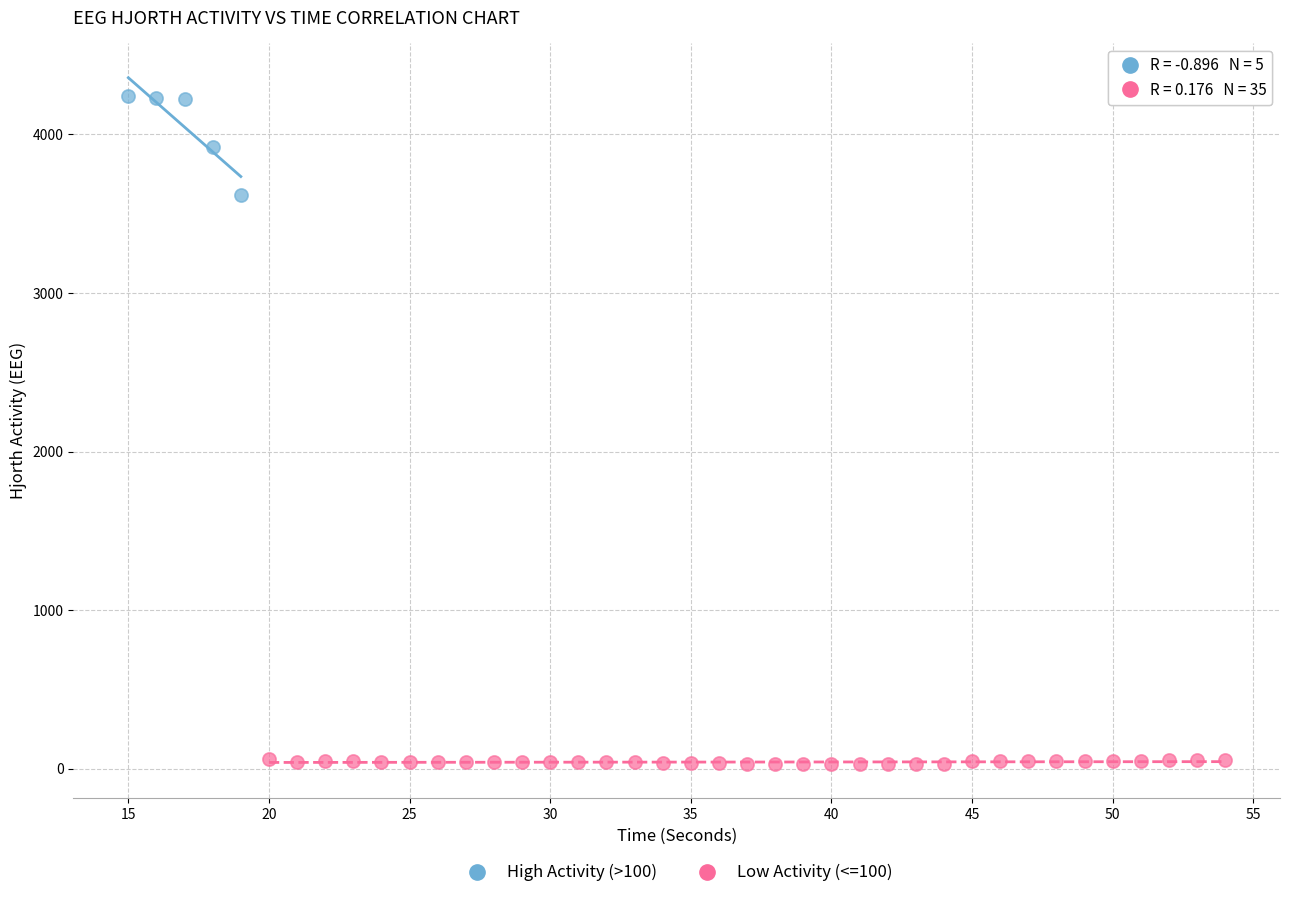

Which series reaches the maximum Y coordinate?

High Activity (>100)